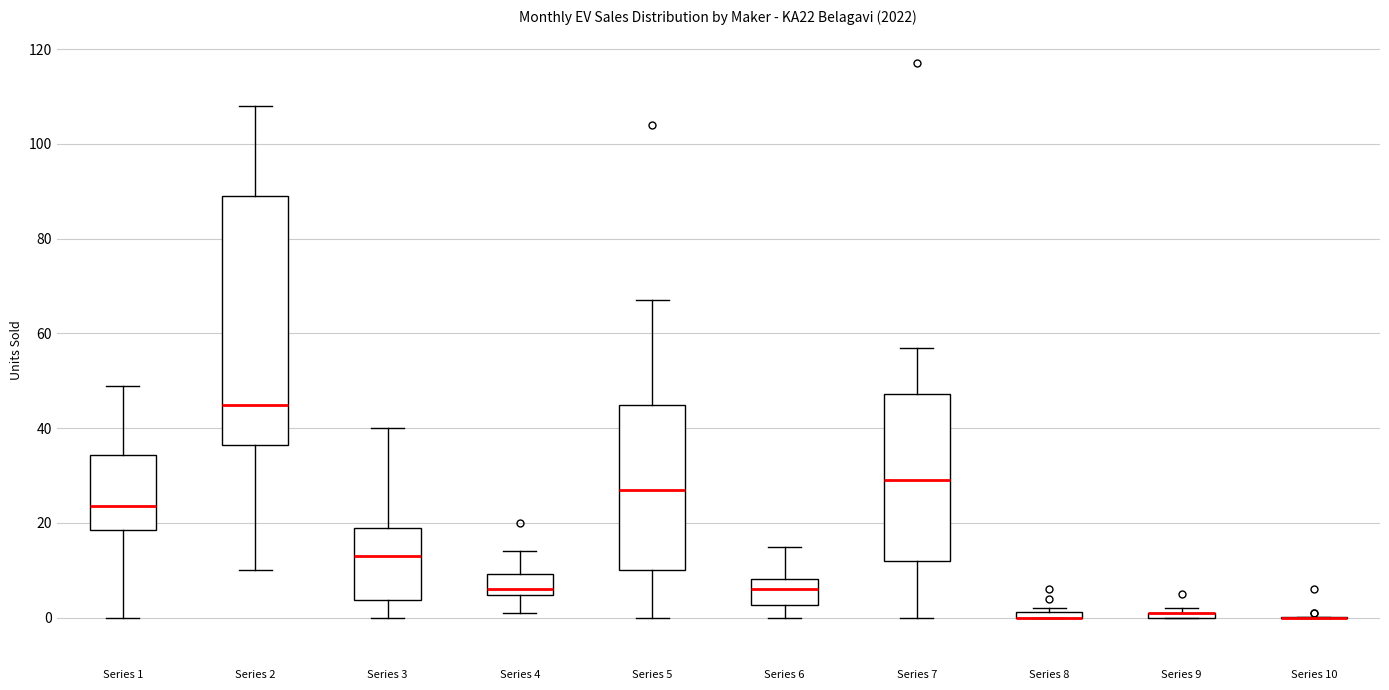

Where is the lower edge of the box for Series 9 on the y-axis? The values are not printed on the chart, so give them approximately, as read against the axis.

0